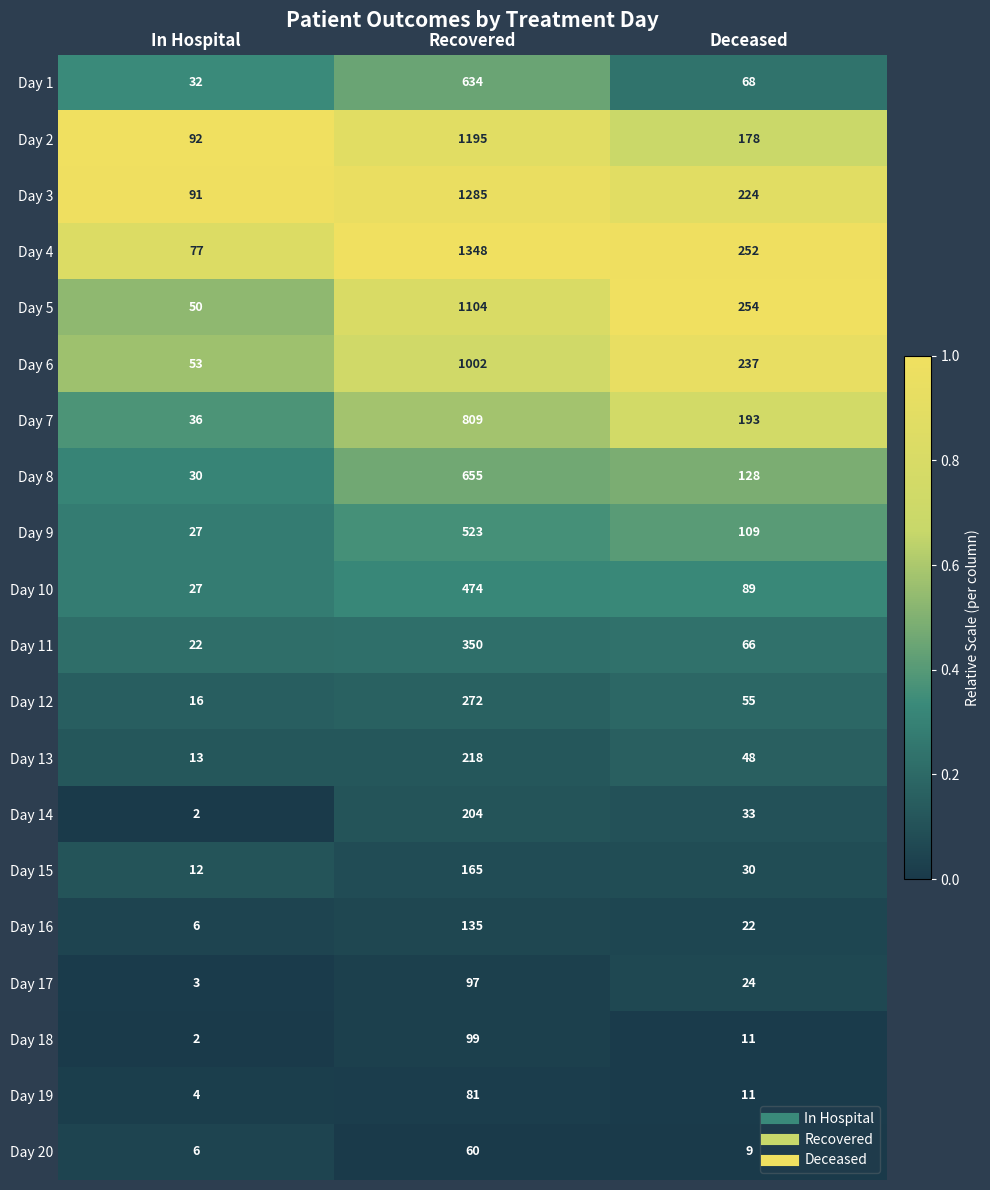

At how many categories does at least one series exceed 20?

3